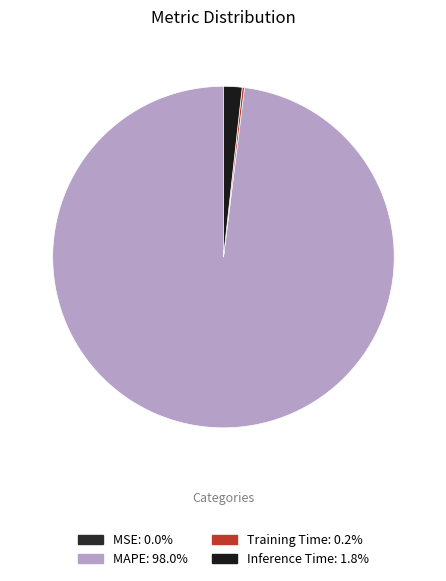

Which category has the biggest portion of the pie?

MAPE